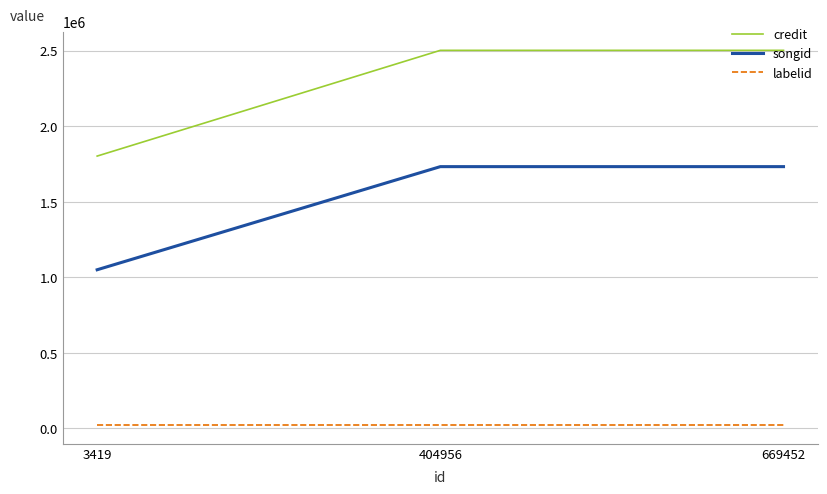

Reading right to left, transcribe all the data shown in this chart.

credit: 2503304	2503304	1803369
songid: 1733460	1733460	1050821
labelid: 22583	22583	22583